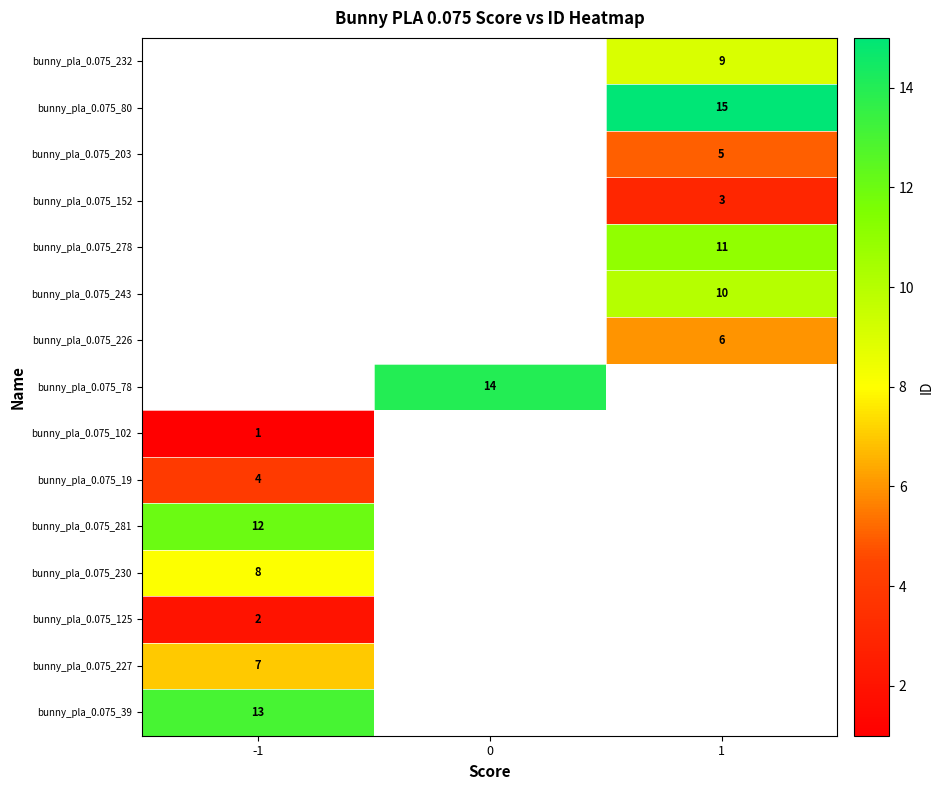

List the series in order of their peak value, lowest first.

bunny_pla_0.075_125, bunny_pla_0.075_230, bunny_pla_0.075_232, bunny_pla_0.075_80, bunny_pla_0.075_203, bunny_pla_0.075_152, bunny_pla_0.075_278, bunny_pla_0.075_243, bunny_pla_0.075_226, bunny_pla_0.075_78, bunny_pla_0.075_102, bunny_pla_0.075_19, bunny_pla_0.075_227, bunny_pla_0.075_281, bunny_pla_0.075_39